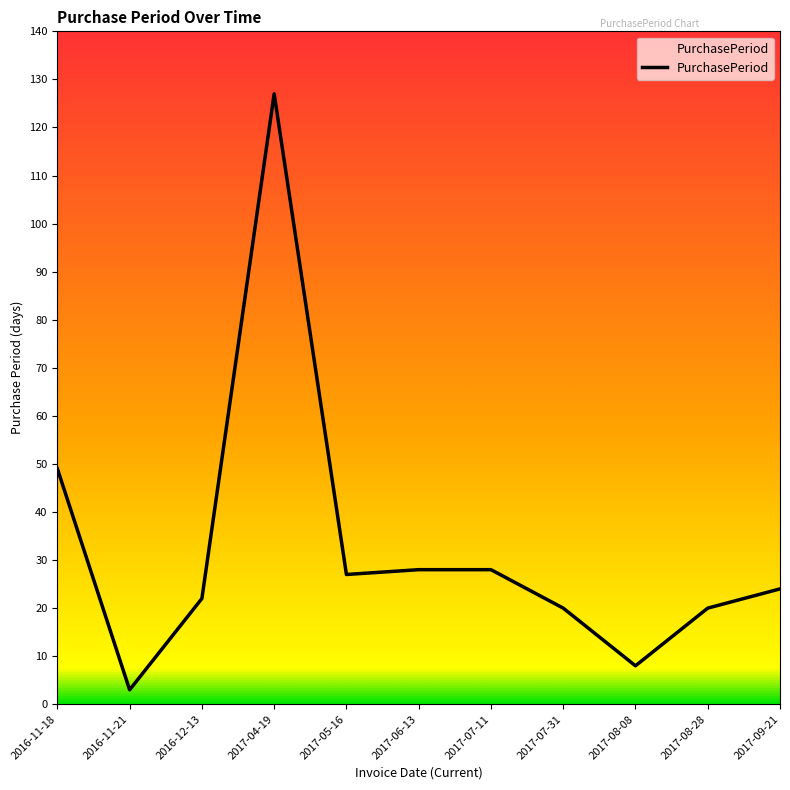

Reading left to right, list all the values displayed in this chart.

49	3	22	127	27	28	28	20	8	20	24